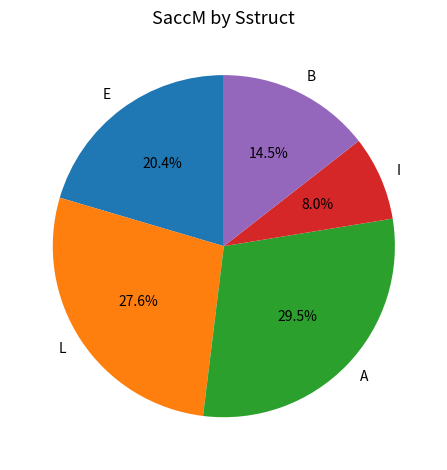

To the nearest percent, what percentage of the pie is E?

20%